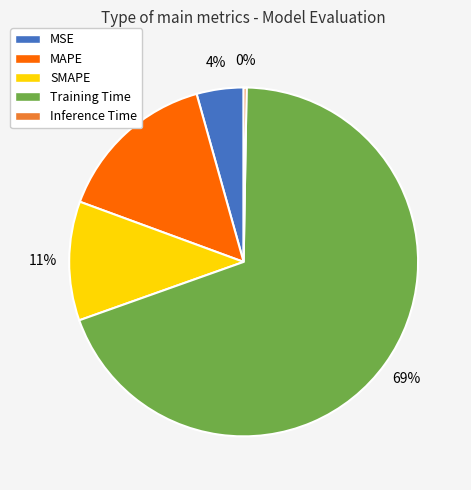

What is the ratio of the value at SMAPE to the value at Training Time?

0.2